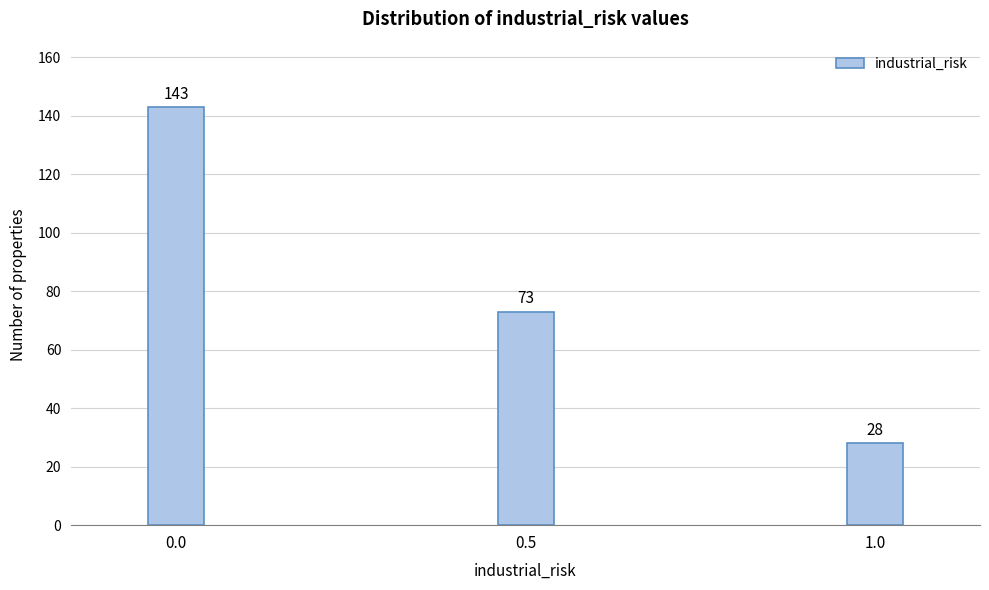

Reading left to right, extract all data points from this chart.

0.0=143	0.5=73	1.0=28